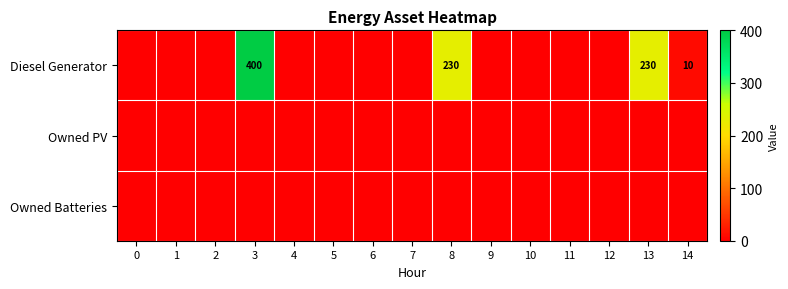

True or false: Diesel Generator has a value of 10 at 14.

True